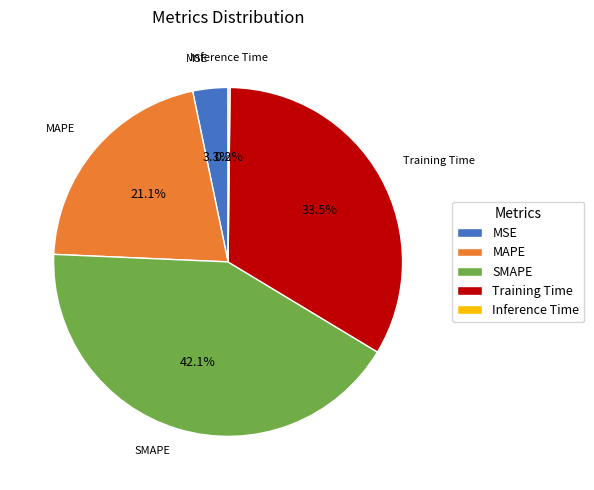

True or false: MAPE accounts for 21% of the total.

True